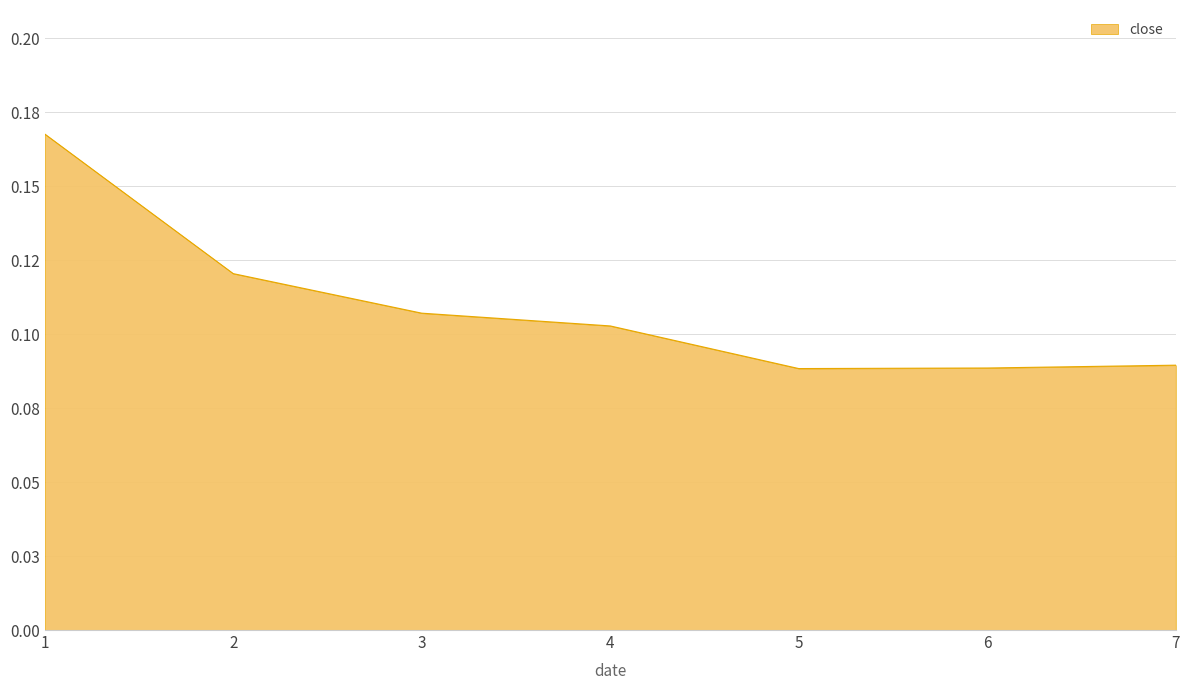

What is the value of the 6th point from the left?

0.1